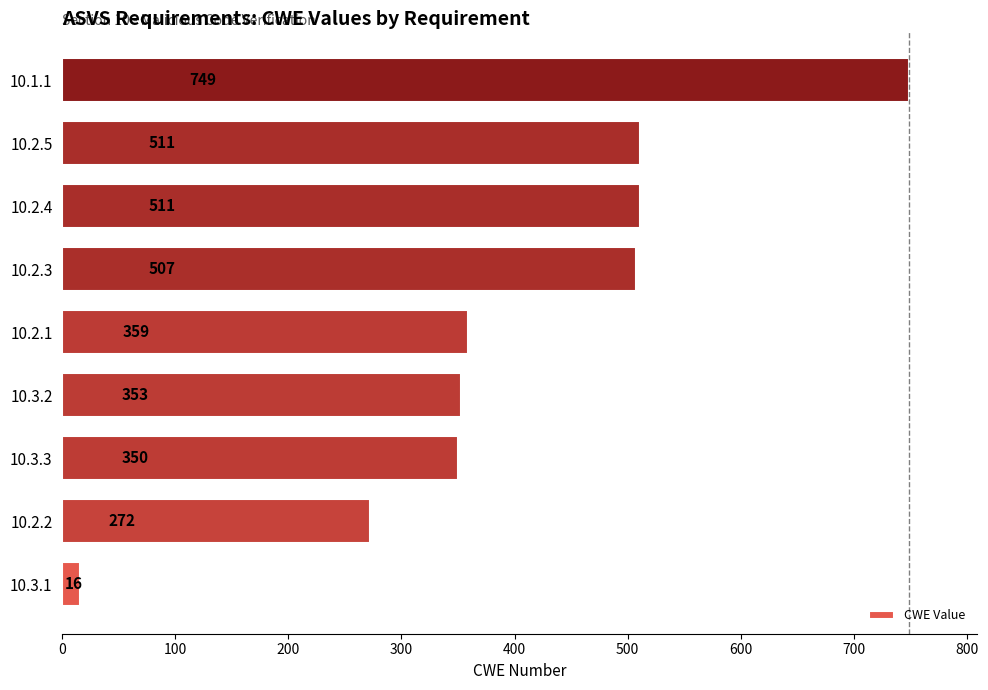

Reading bottom to top, list all the values displayed in this chart.

16	272	350	353	359	507	511	511	749